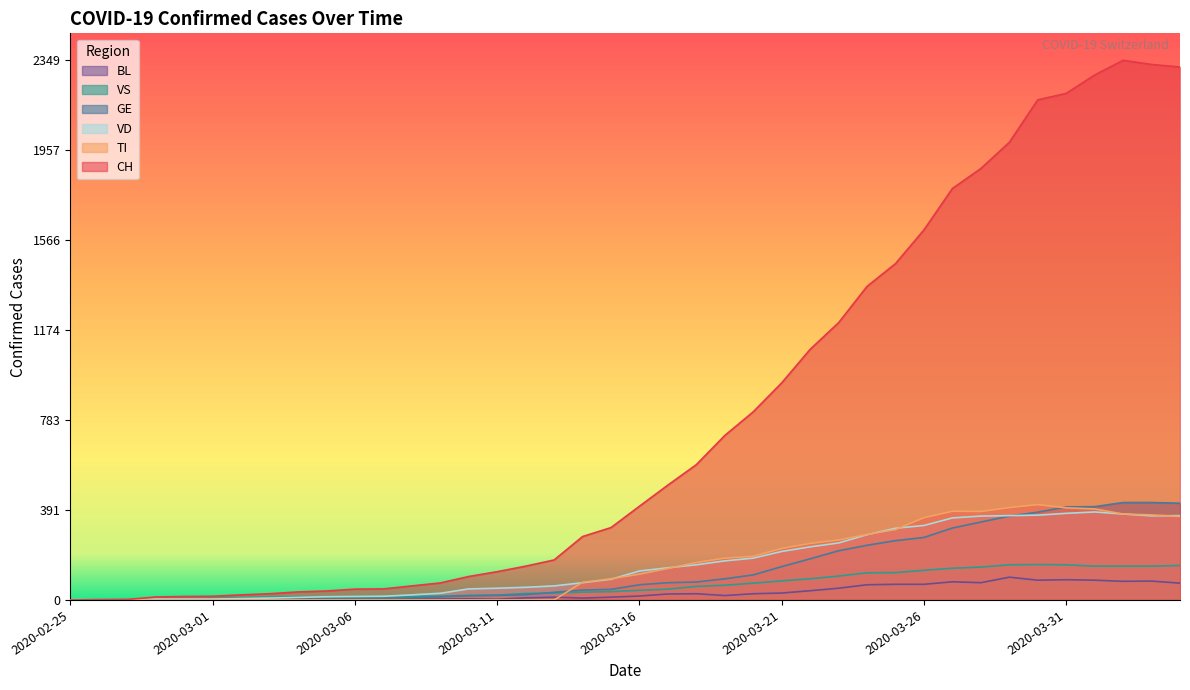

What is the total value across all series at 2020-04-01?

3703